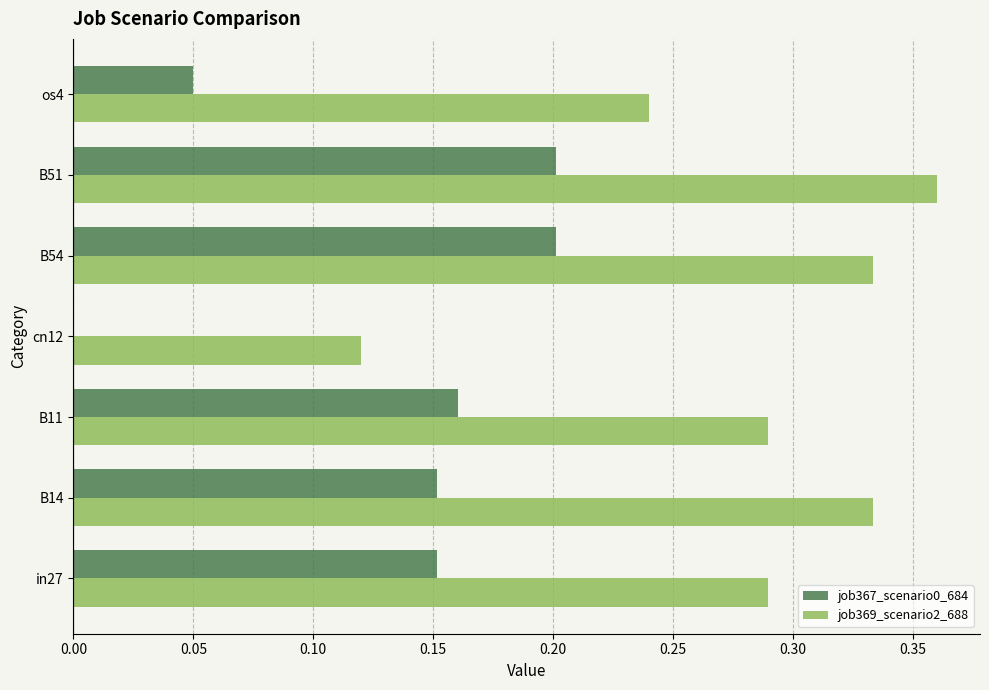

At which category is the sum across all series the highest?

B51